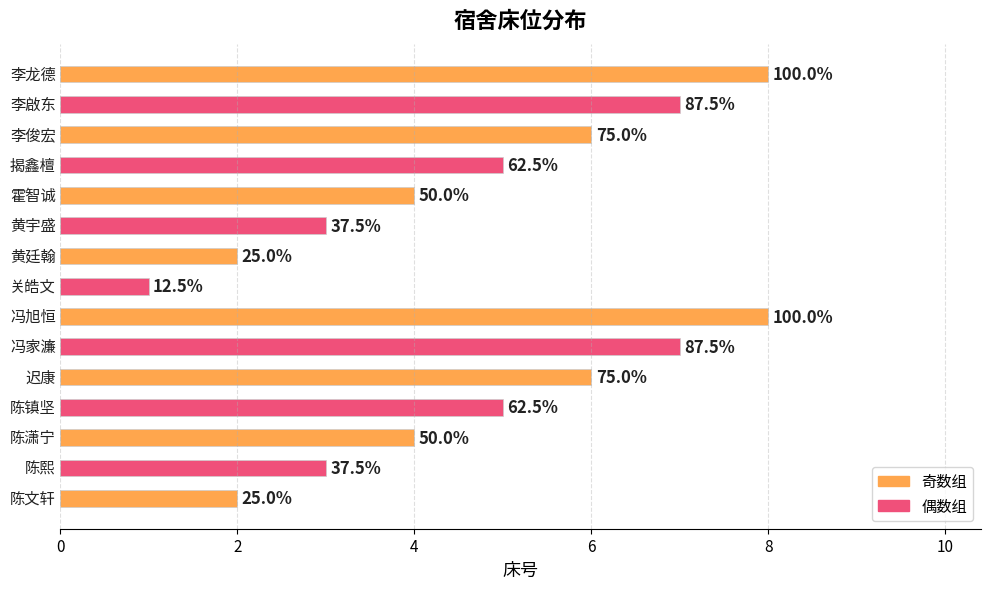

Are the bars horizontal?

Yes